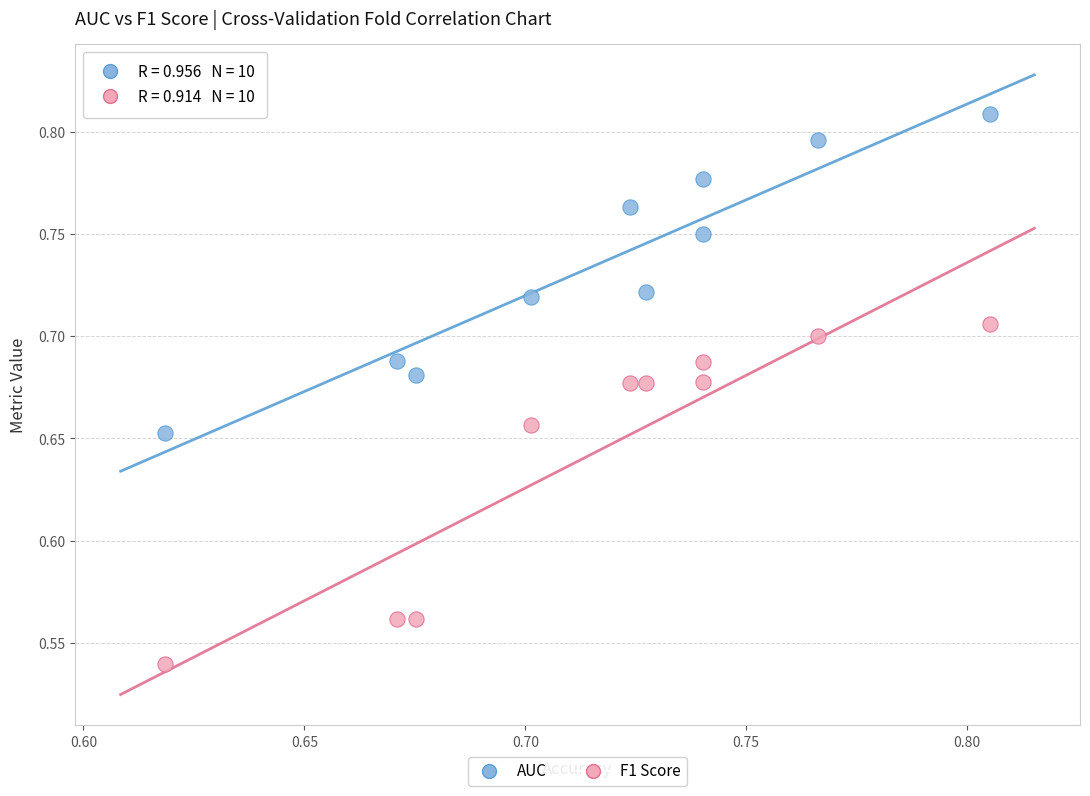

Across all data points, what is the range of Y values (max minus min)?

0.3